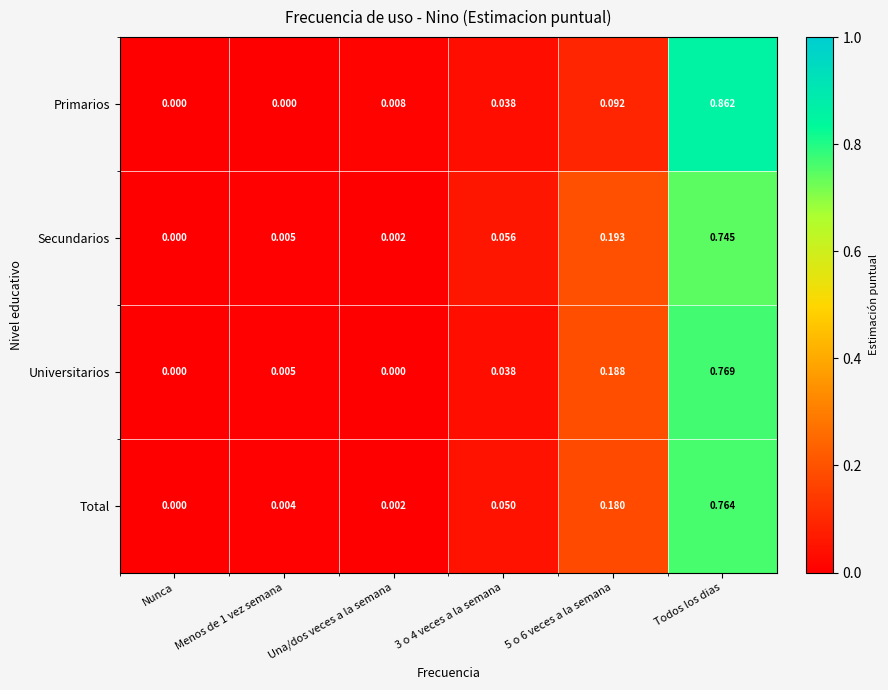

Which series has the widest spread of values?

Primarios